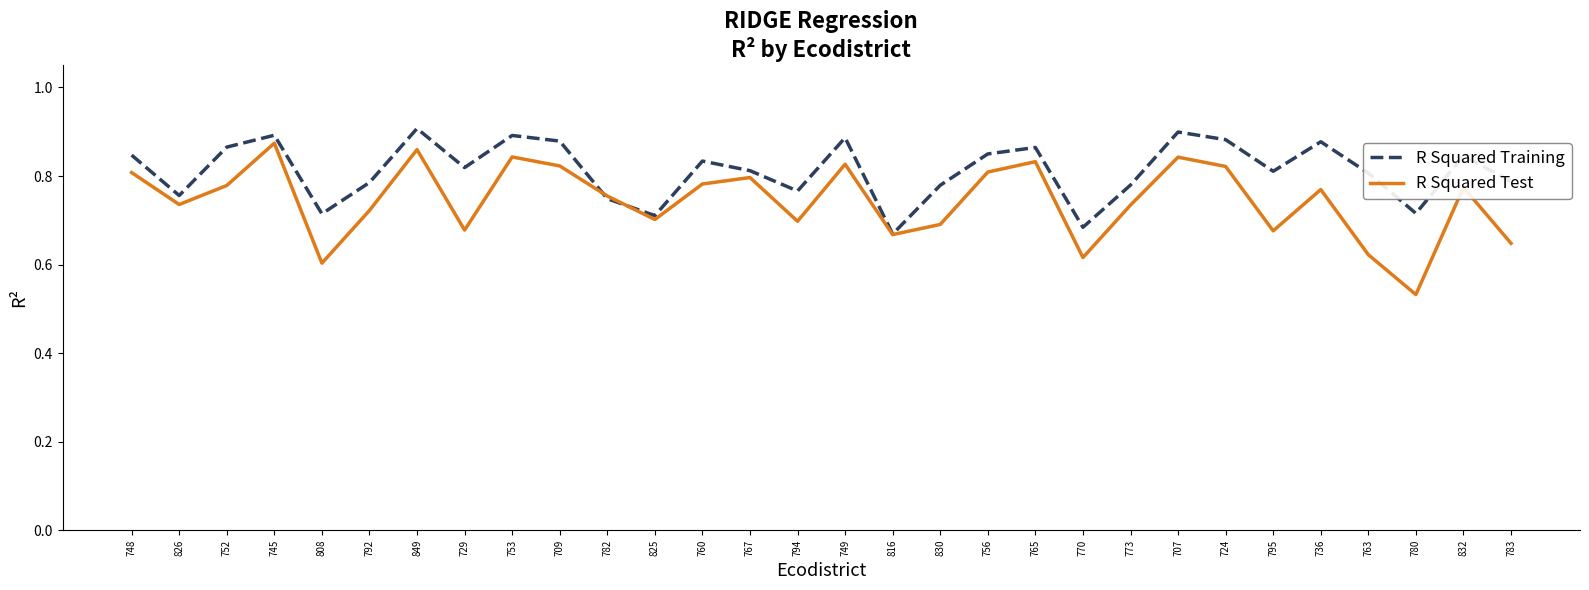

Between 782 and 794, which series saw the biggest shift?

R Squared Test